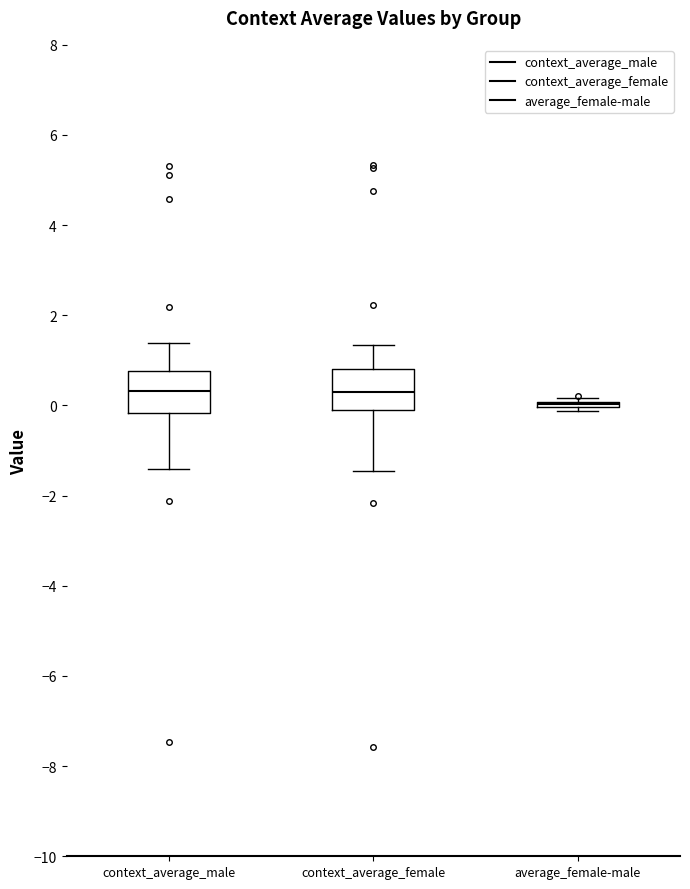

Reading left to right, read every box against the y-axis: the position of its median line, the range the box covers, and the ends of its whiskers. The values are not printed on the chart, so give them approximately, as read against the axis.

context_average_male: median 0.4, box -0.2 to 0.8, whiskers -1.4 to 1.4
context_average_female: median 0.4, box -0.2 to 0.8, whiskers -1.4 to 1.4
average_female-male: box collapsed to a line at 0.0, whiskers -0.2 to 0.2